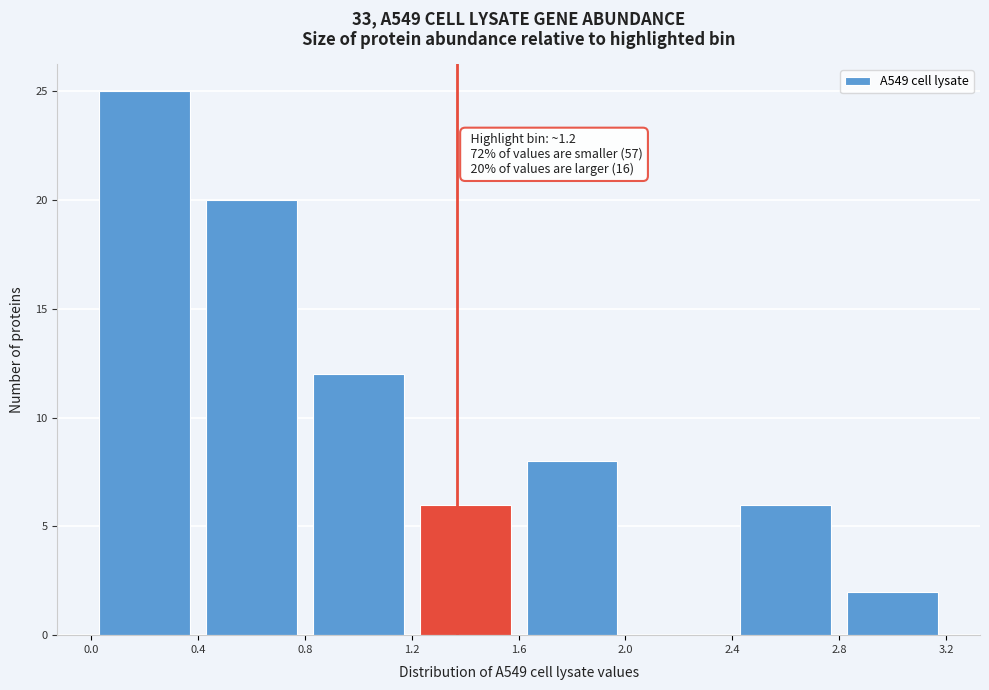

Over which range of the x-axis is the bar tallest?

0.0 to 0.4